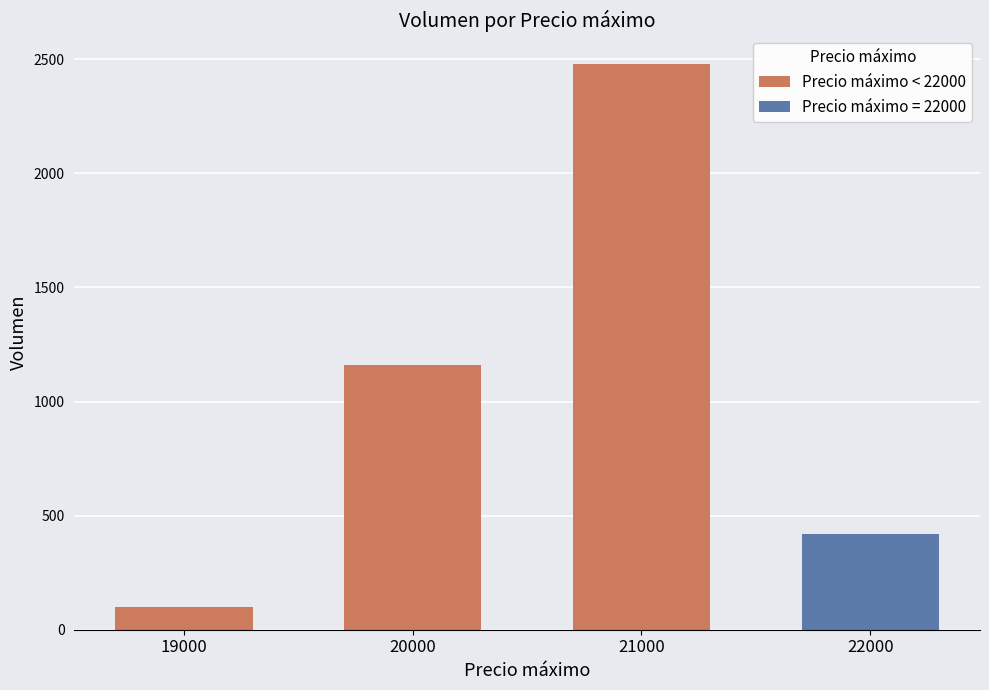

What is the difference between the values at 21000 and 19000?

2380